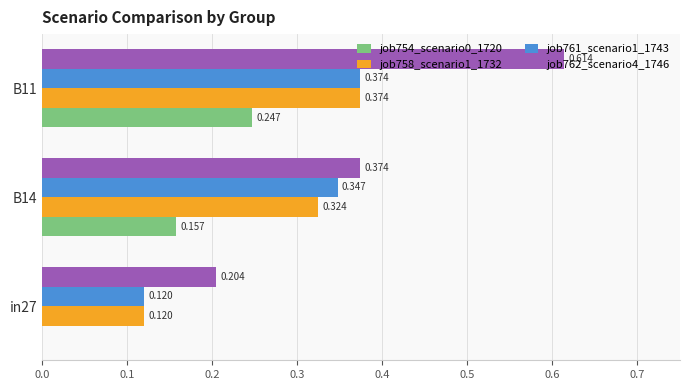

Is the value of job762_scenario4_1746 at B14 greater than the value of job754_scenario0_1720 at B14?

Yes